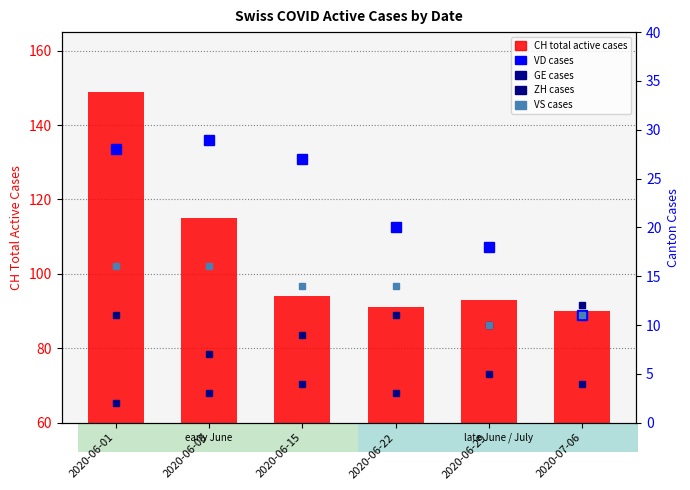

What is the approximate value of VD at 2020-06-15, to the nearest 10?

30